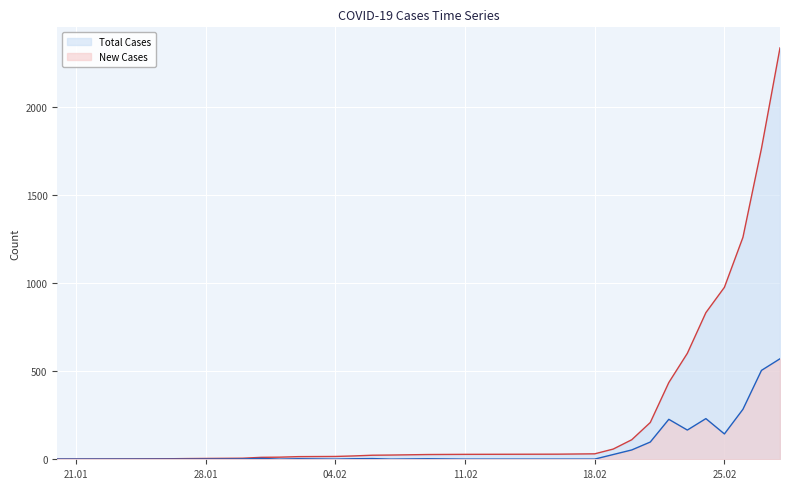

Is the value of Total Cases at 2020-02-17 greater than the value of New Cases at 2020-02-26?

No